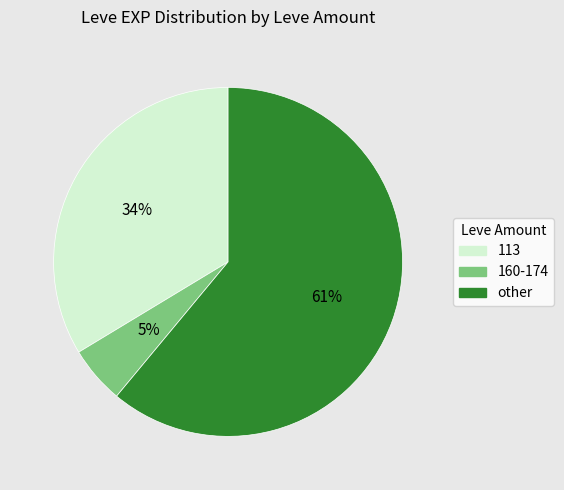

To the nearest percent, what portion does 113 represent?

34%